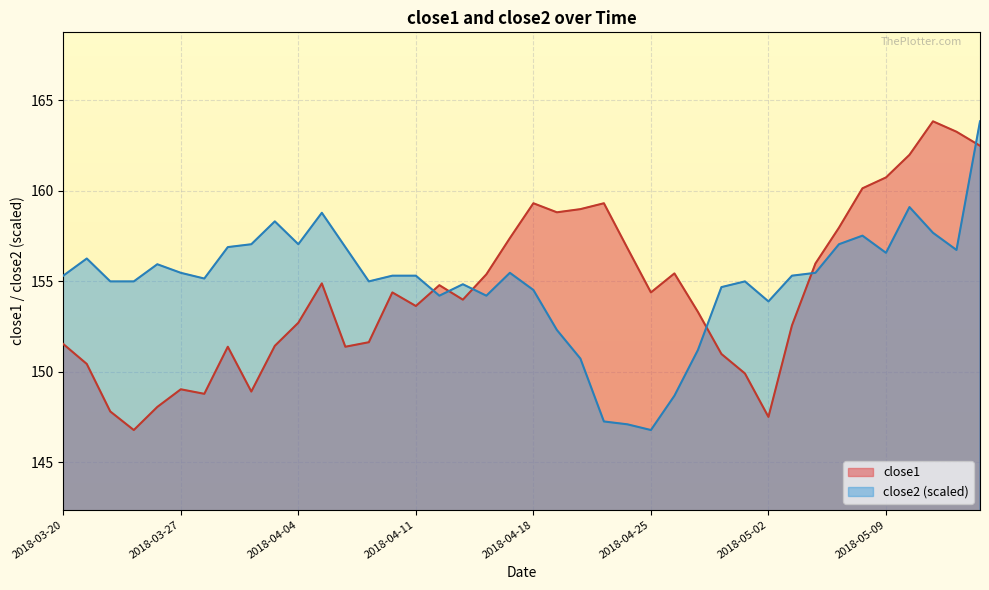

List the series in order of their overall mean, highest first.

close2 (scaled), close1